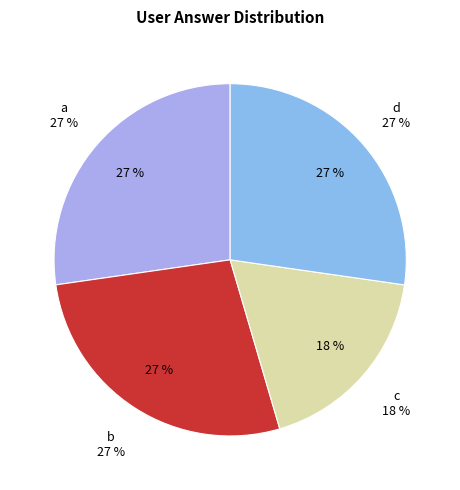

Does any single category account for the majority?

No